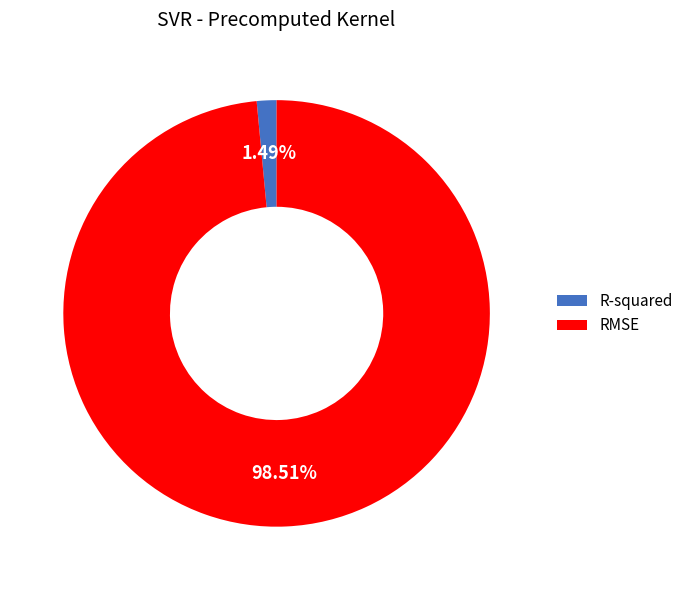

Which slice is the smallest?

R-squared